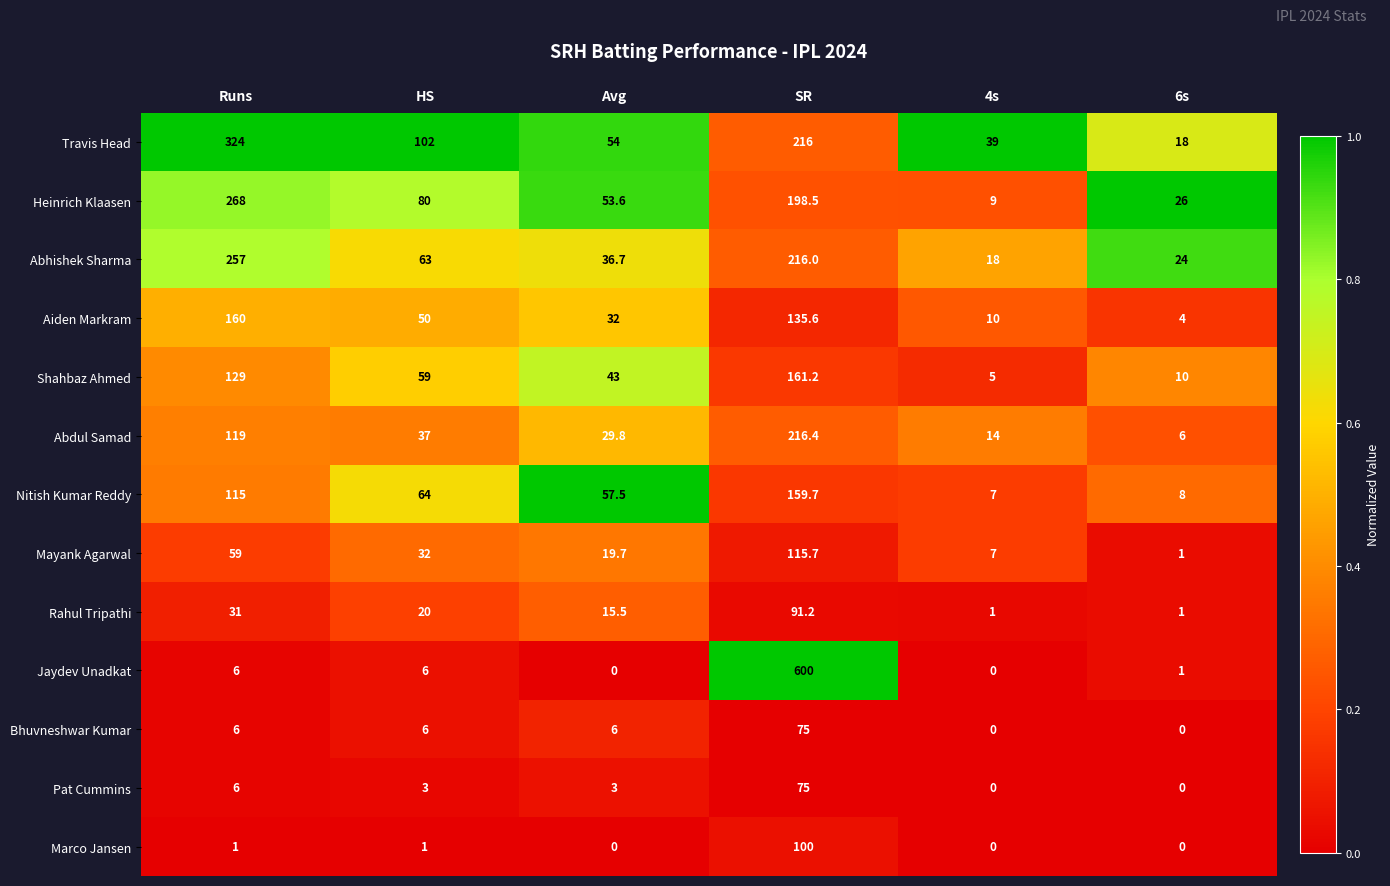

What is the sum of the Mayank Agarwal values at SR and 4s?

122.7